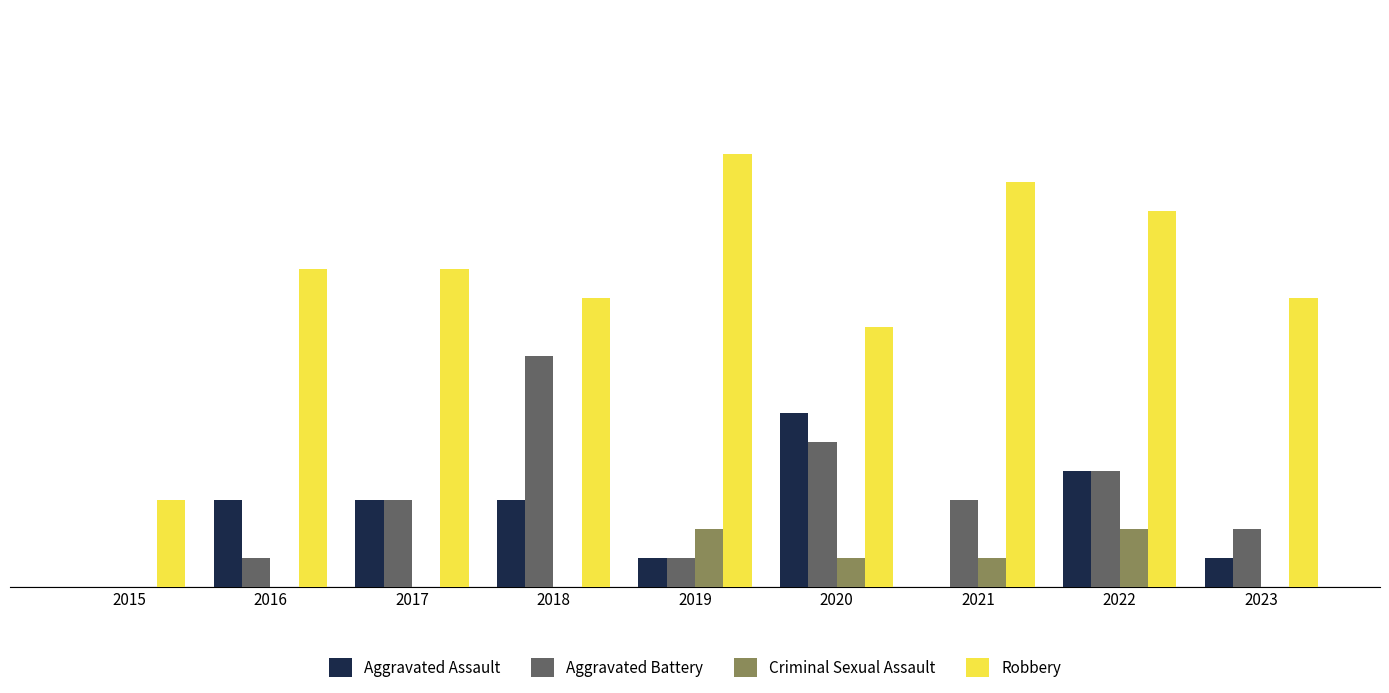

Does the chart contain stacked bars?

No